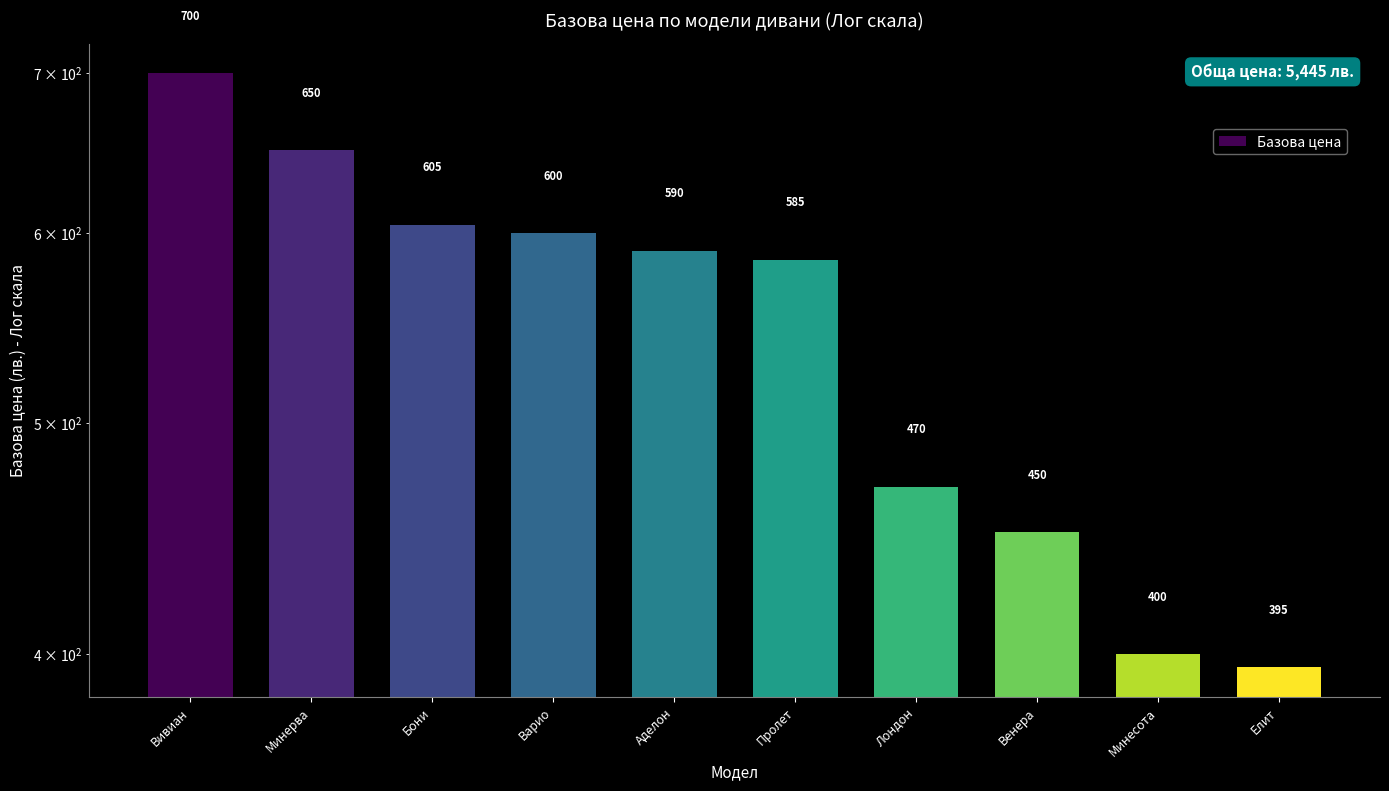

Is it true that the value at Вивиан is 700?

True